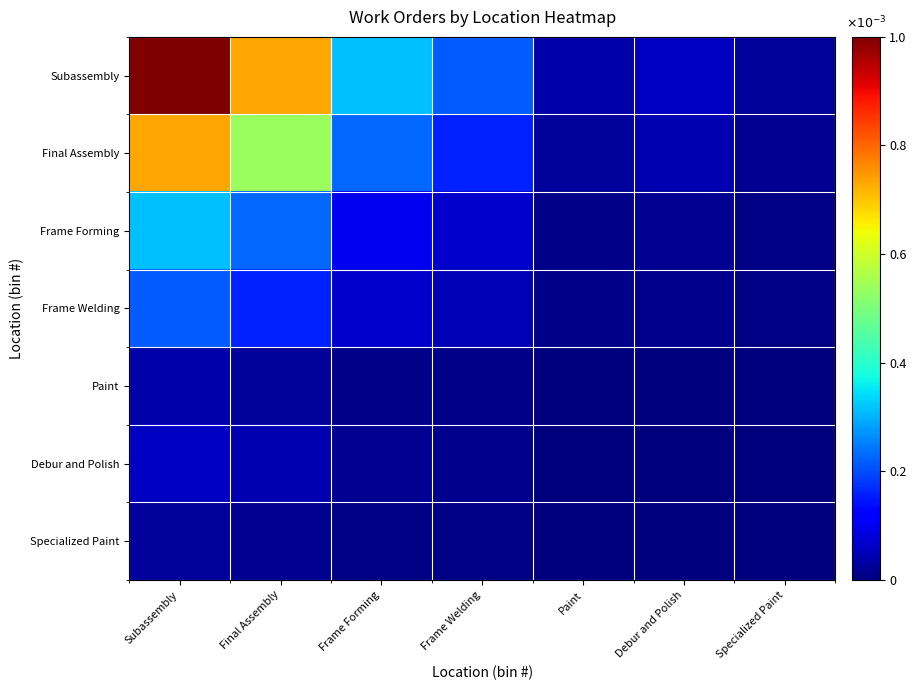

Which category has the lowest value across all series?

Specialized Paint